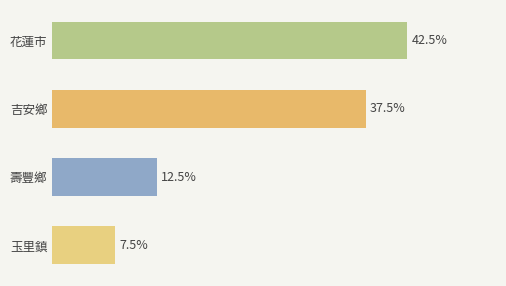

Rank the categories by value from lowest to highest.

玉里鎮, 壽豐鄉, 吉安鄉, 花蓮市